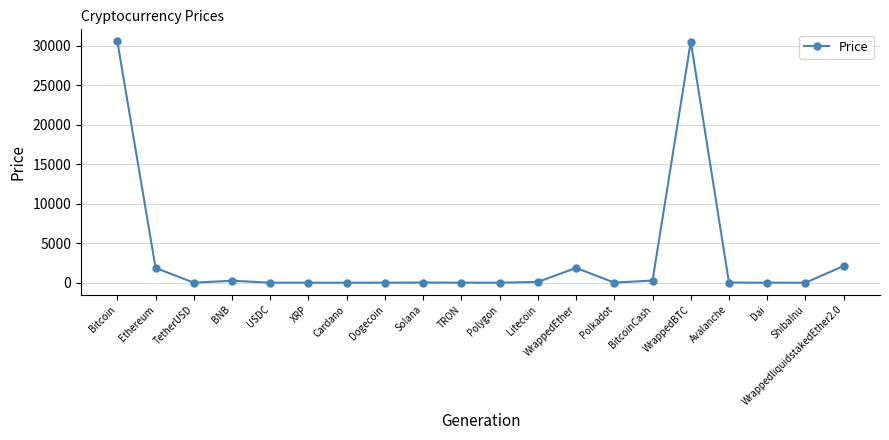

True or false: the data has more than 0 interior local peaks.

True